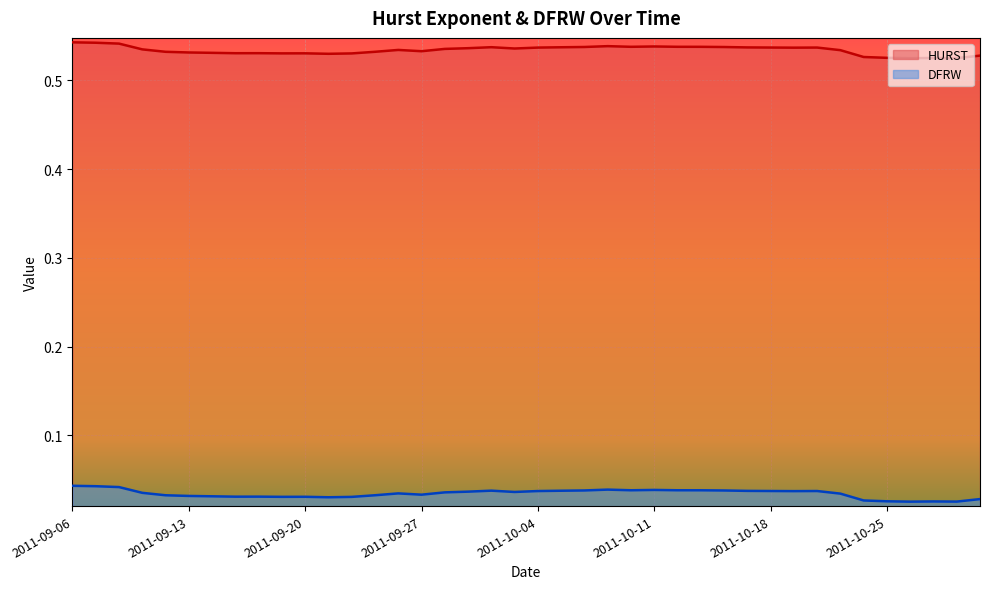

Reading left to right, extract all data points from this chart.

HURST: 2011-09-06=0.5	2011-09-07=0.5	2011-09-08=0.5	2011-09-09=0.5	2011-09-12=0.5	2011-09-13=0.5	2011-09-14=0.5	2011-09-15=0.5	2011-09-16=0.5	2011-09-19=0.5	2011-09-20=0.5	2011-09-21=0.5	2011-09-22=0.5	2011-09-23=0.5	2011-09-26=0.5	2011-09-27=0.5	2011-09-28=0.5	2011-09-29=0.5	2011-09-30=0.5	2011-10-03=0.5	2011-10-04=0.5	2011-10-05=0.5	2011-10-06=0.5	2011-10-07=0.5	2011-10-10=0.5	2011-10-11=0.5	2011-10-12=0.5	2011-10-13=0.5	2011-10-14=0.5	2011-10-17=0.5	2011-10-18=0.5	2011-10-19=0.5	2011-10-20=0.5	2011-10-21=0.5	2011-10-24=0.5	2011-10-25=0.5	2011-10-26=0.5	2011-10-27=0.5	2011-10-28=0.5	2011-10-31=0.5
DFRW: 2011-09-06=0.0	2011-09-07=0.0	2011-09-08=0.0	2011-09-09=0.0	2011-09-12=0.0	2011-09-13=0.0	2011-09-14=0.0	2011-09-15=0.0	2011-09-16=0.0	2011-09-19=0.0	2011-09-20=0.0	2011-09-21=0.0	2011-09-22=0.0	2011-09-23=0.0	2011-09-26=0.0	2011-09-27=0.0	2011-09-28=0.0	2011-09-29=0.0	2011-09-30=0.0	2011-10-03=0.0	2011-10-04=0.0	2011-10-05=0.0	2011-10-06=0.0	2011-10-07=0.0	2011-10-10=0.0	2011-10-11=0.0	2011-10-12=0.0	2011-10-13=0.0	2011-10-14=0.0	2011-10-17=0.0	2011-10-18=0.0	2011-10-19=0.0	2011-10-20=0.0	2011-10-21=0.0	2011-10-24=0.0	2011-10-25=0.0	2011-10-26=0.0	2011-10-27=0.0	2011-10-28=0.0	2011-10-31=0.0